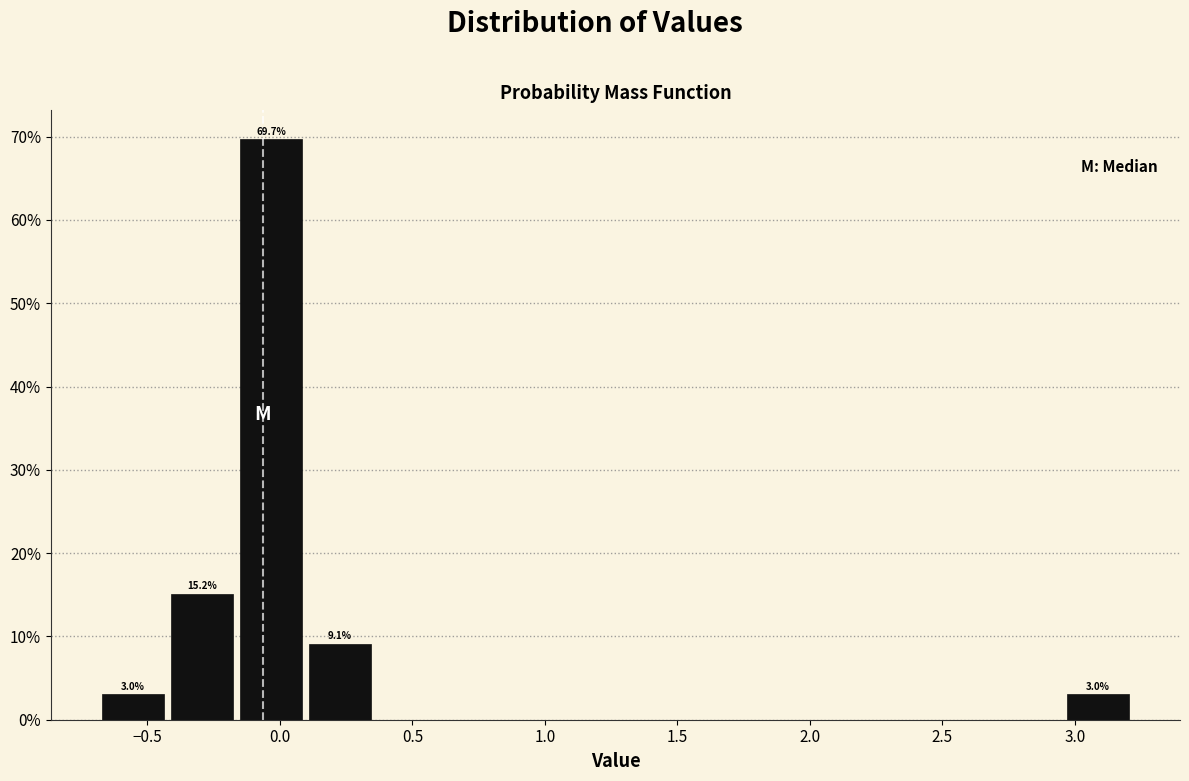

Over which range of the x-axis is the bar tallest?

-0.15 to 0.10